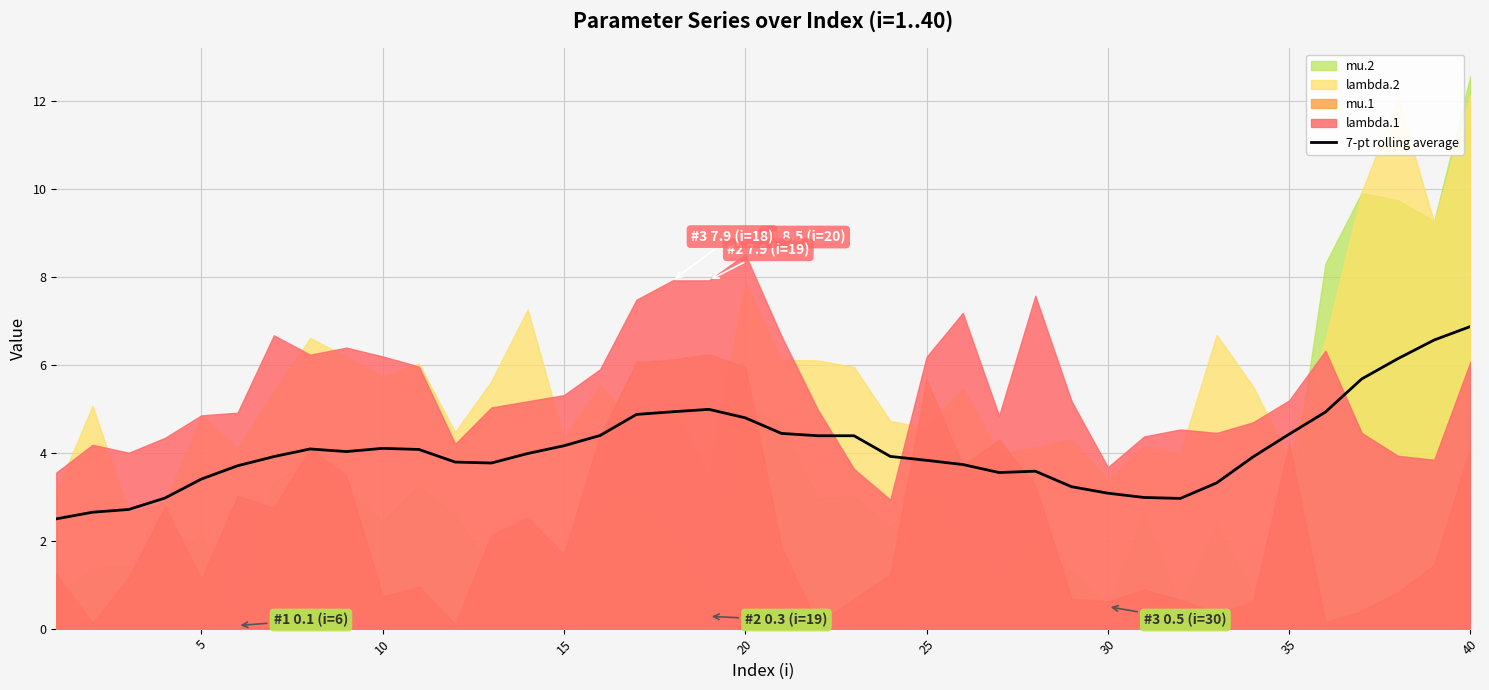

The chart shows a value of 4.9 at 35. True or false?

True